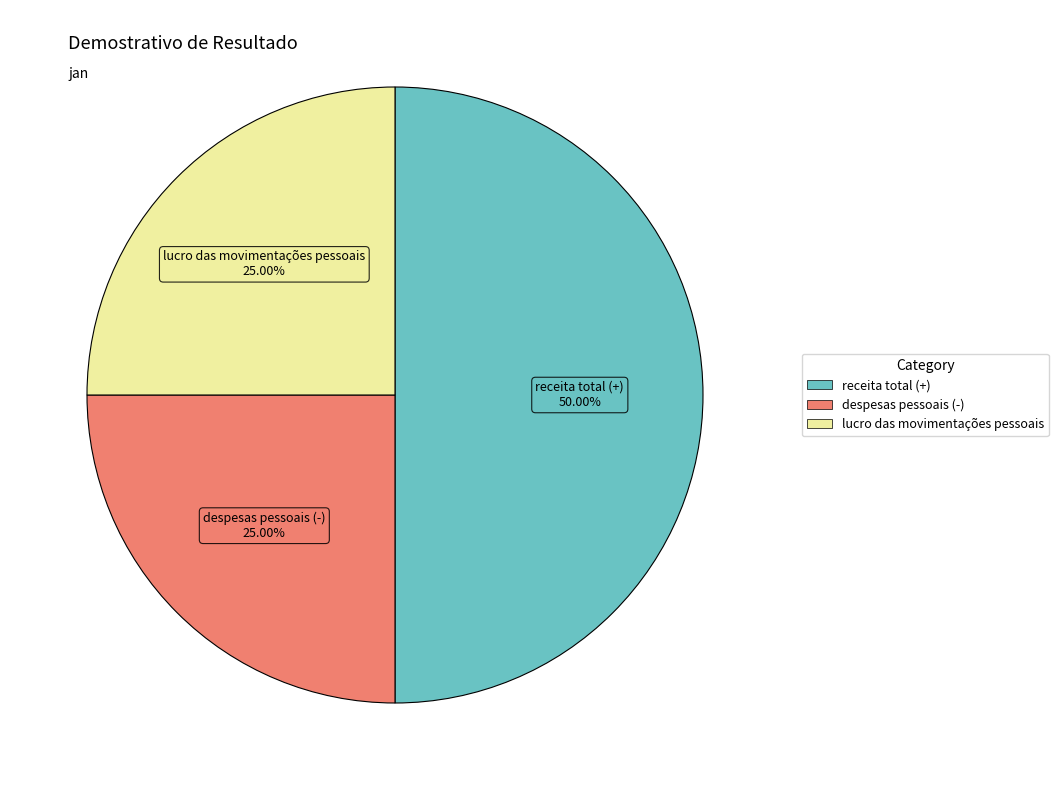

Does despesas pessoais (-) represent more than half of the total?

No